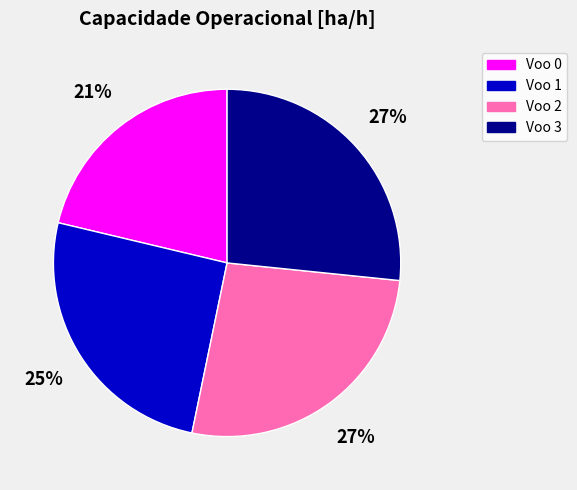

Does any single category account for the majority?

No